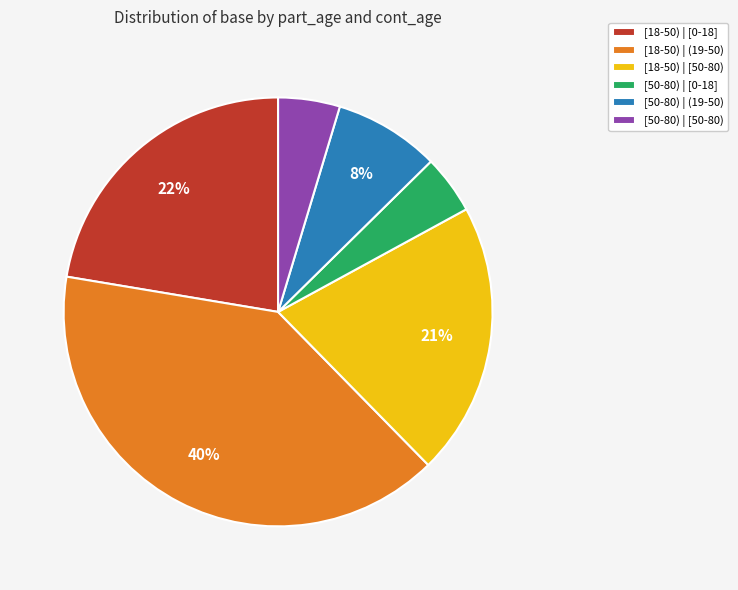

Does [18-50) | [0-18] account for over 50% of the chart?

No